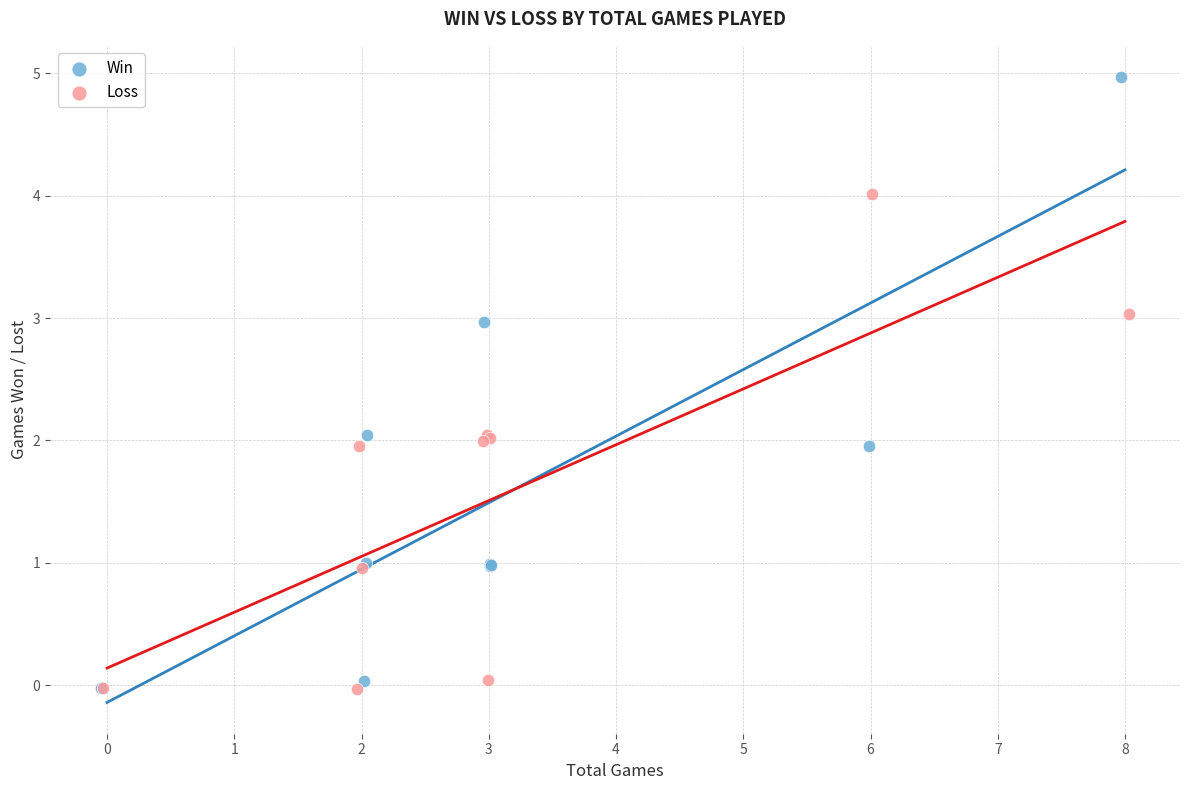

Which series has the widest spread of Y values?

Win